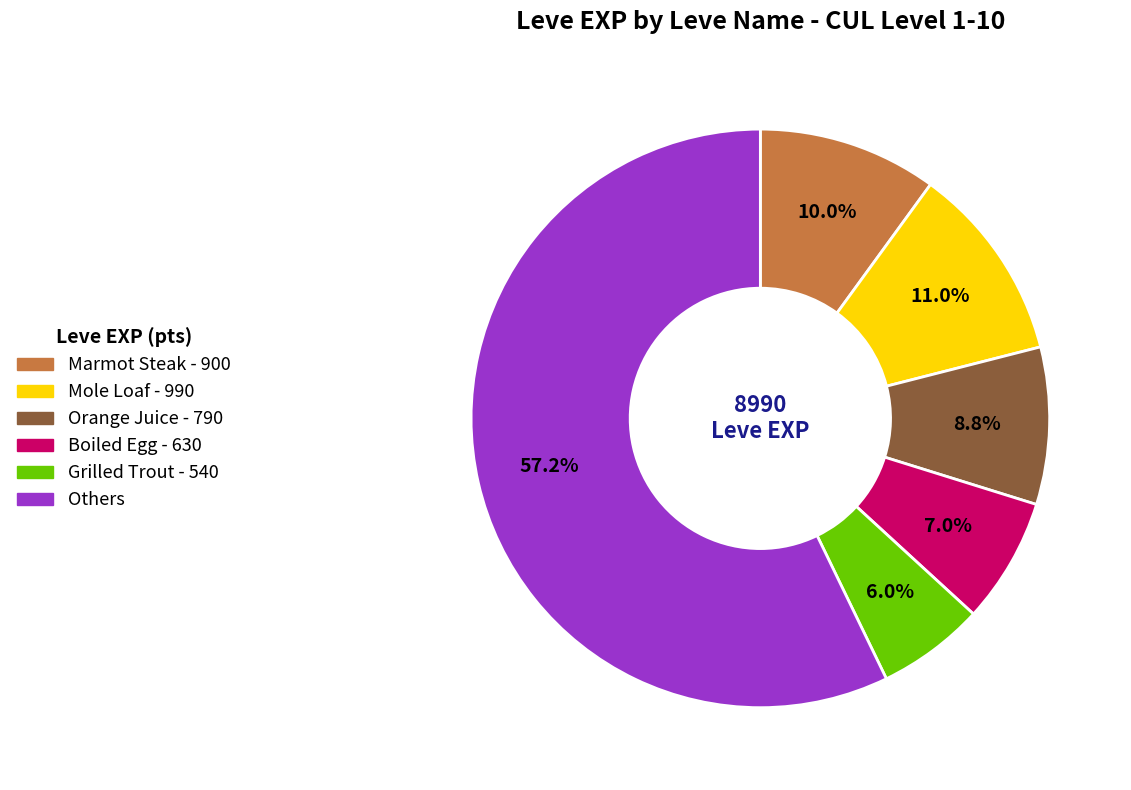

How many slices are in this pie chart?

6